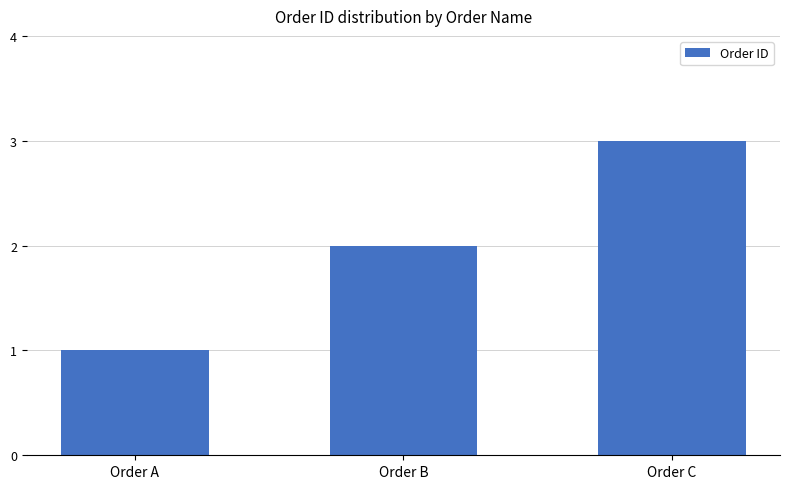

Reading left to right, transcribe all the data shown in this chart.

Order A=1	Order B=2	Order C=3